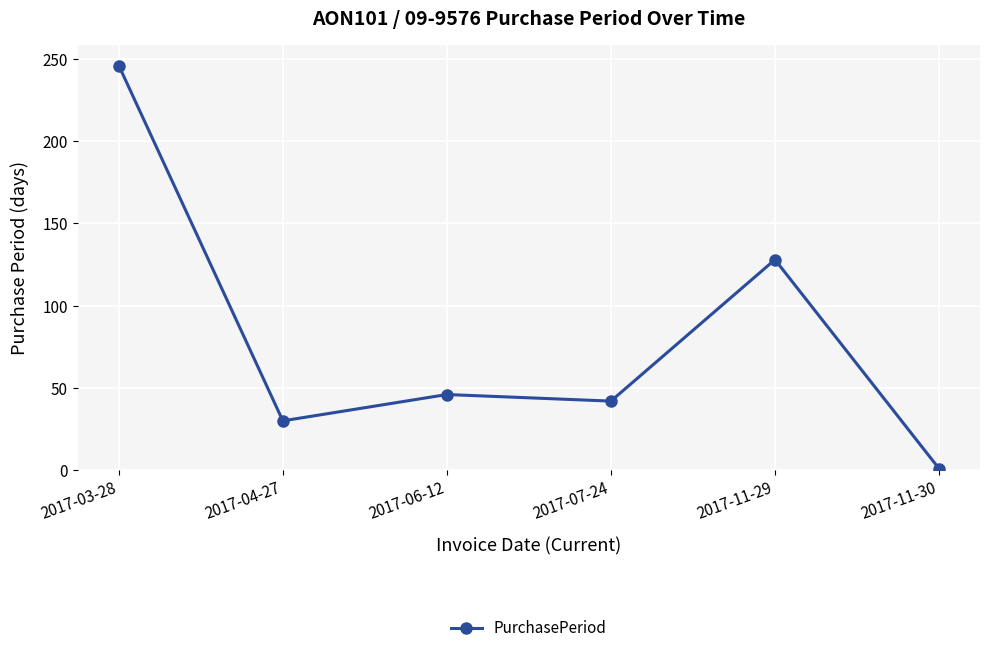

Reading right to left, what are all the values shown in this chart?

1	128	42	46	30	246